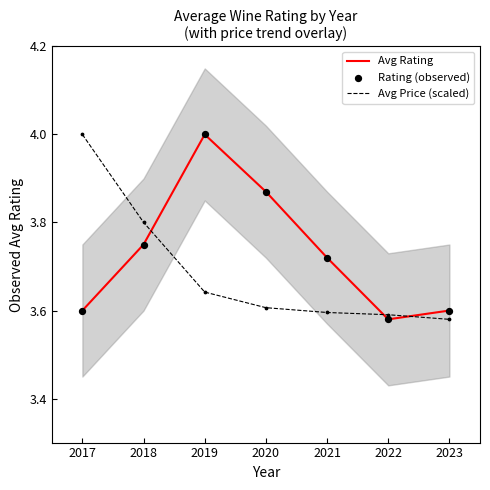

Which series contains the lowest Y value?

Avg Rating